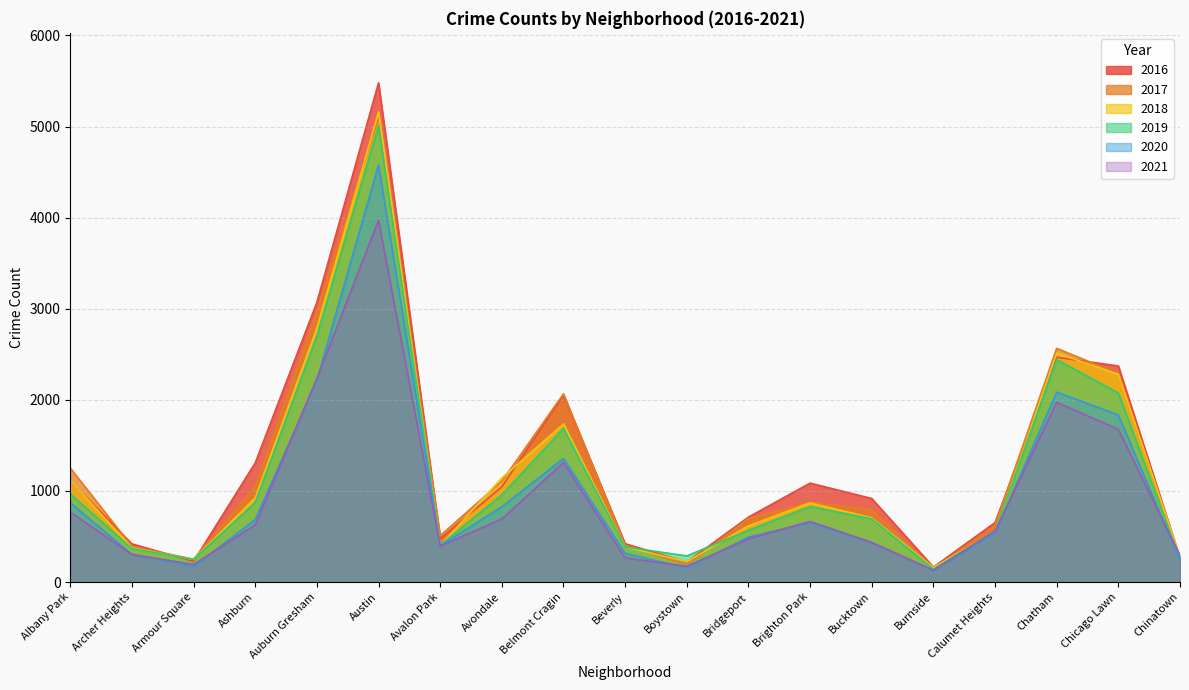

What is the sum of all 2017 values?

23530